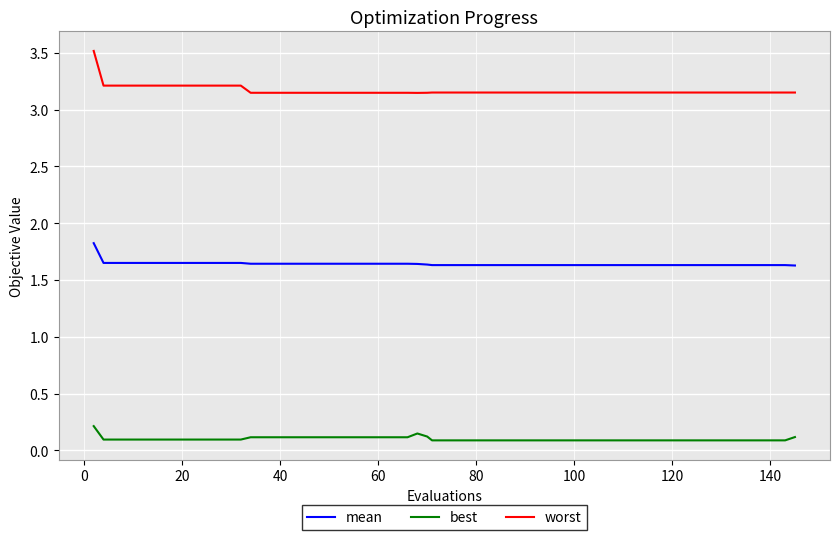

List the series in order of their peak value, highest first.

worst, mean, best